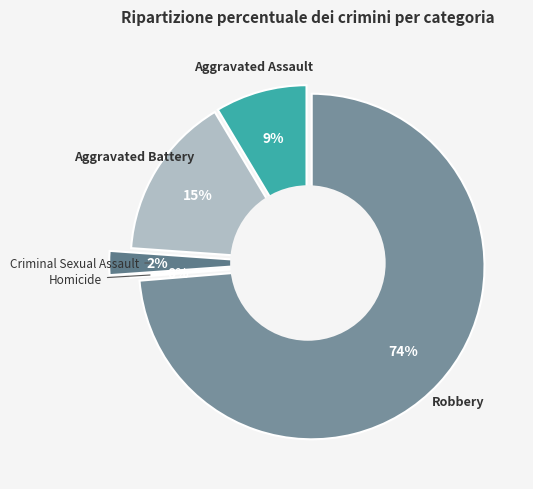

Is Aggravated Assault the majority of the pie?

No